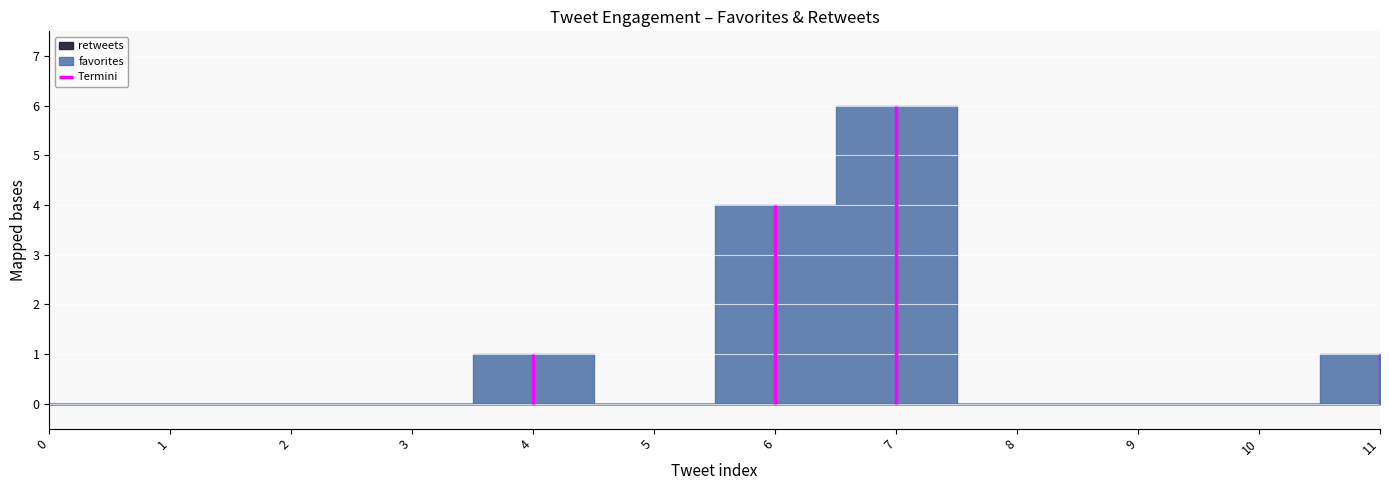

The value of favorites at 10 is 0. True or false?

True